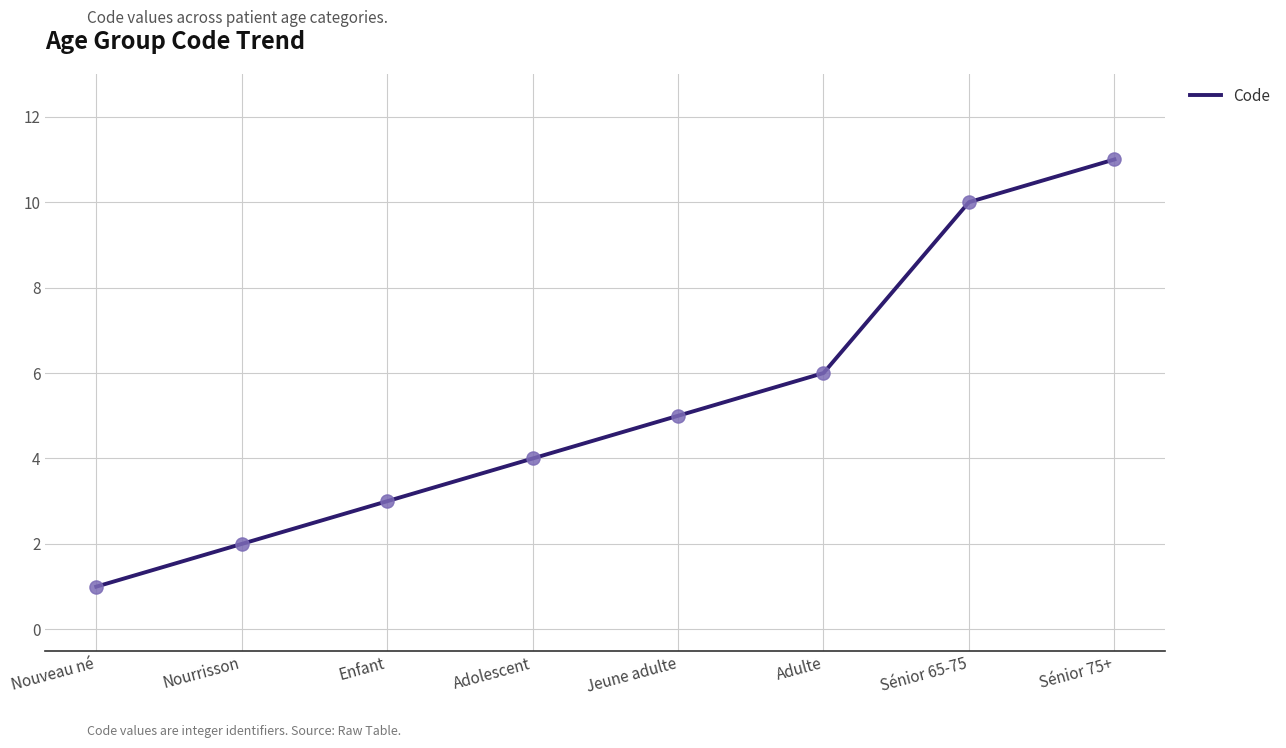

Which has a higher value, Sénior 65-75 or Adolescent?

Sénior 65-75